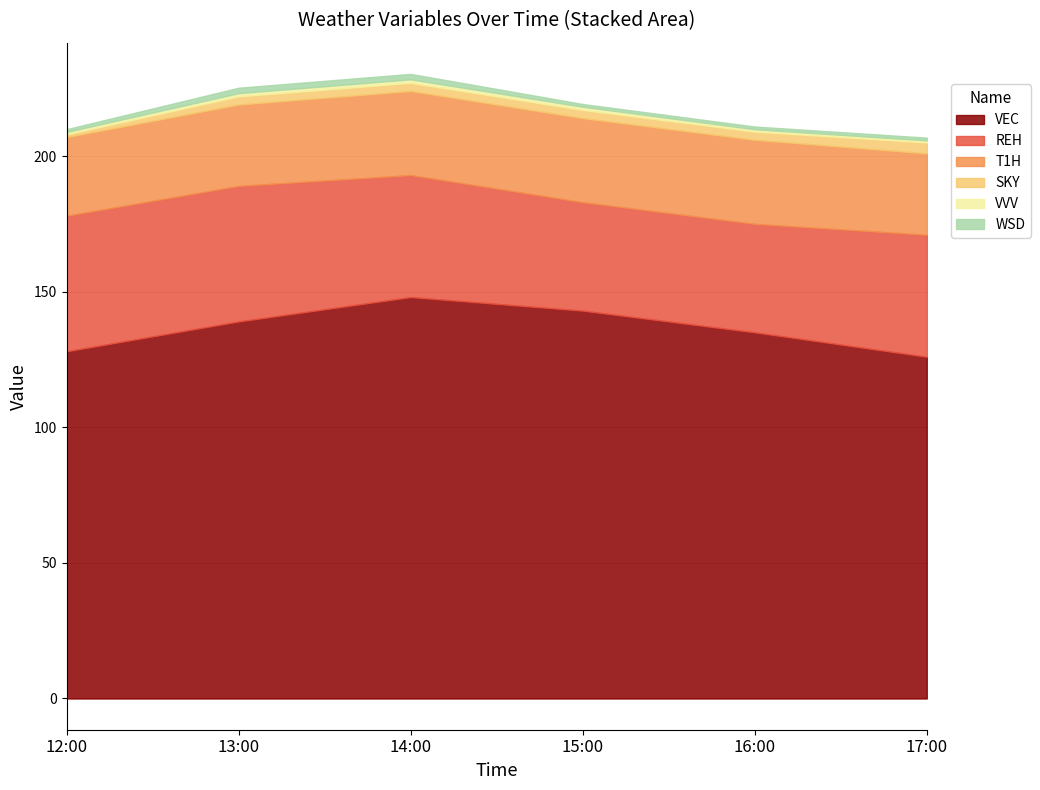

Between 14:00 and 17:00, which series saw the biggest shift?

VEC